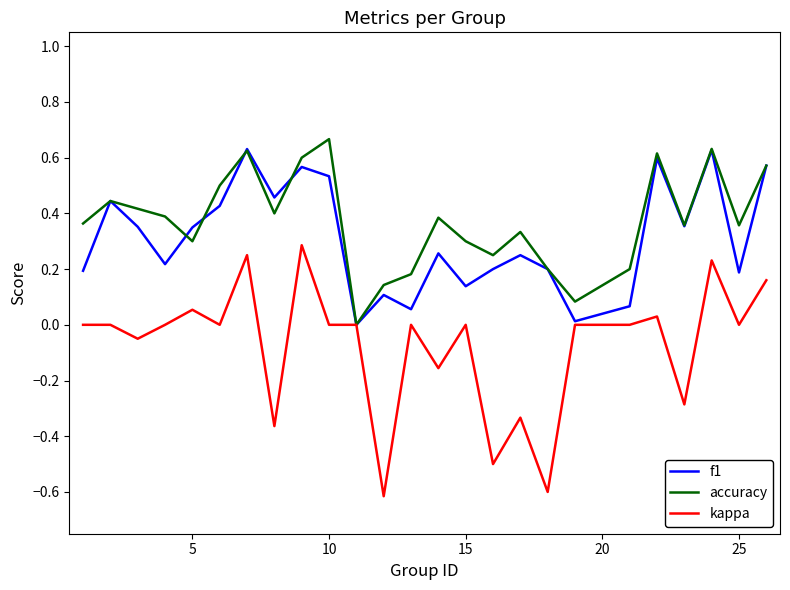

What is the minimum value shown in the chart?

-0.6